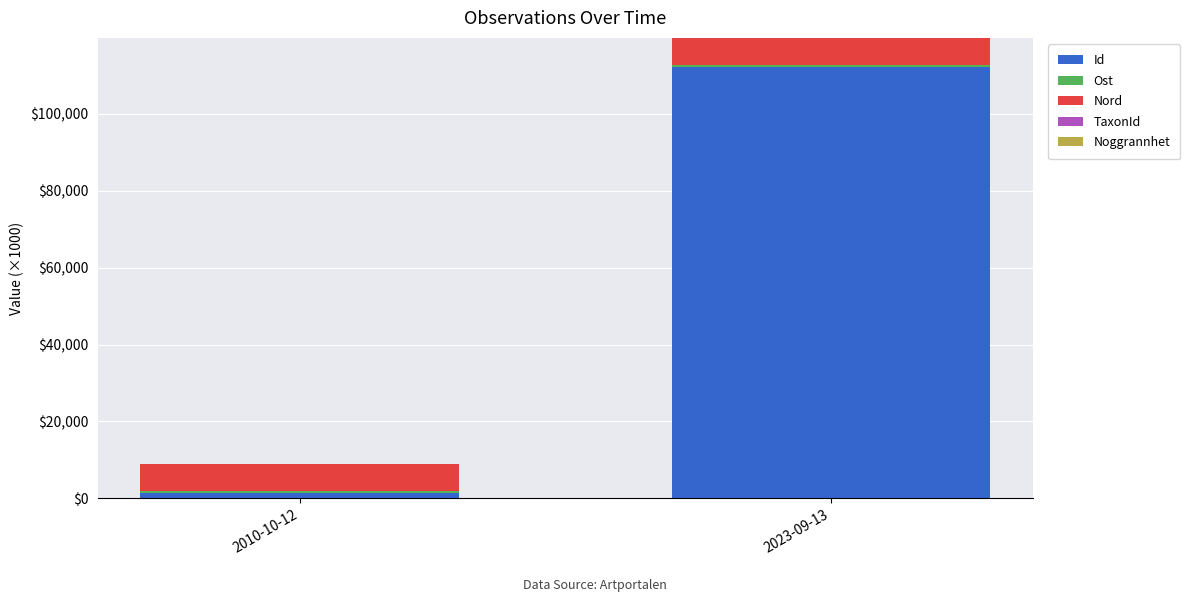

At which category is the sum across all series the highest?

2023-09-13